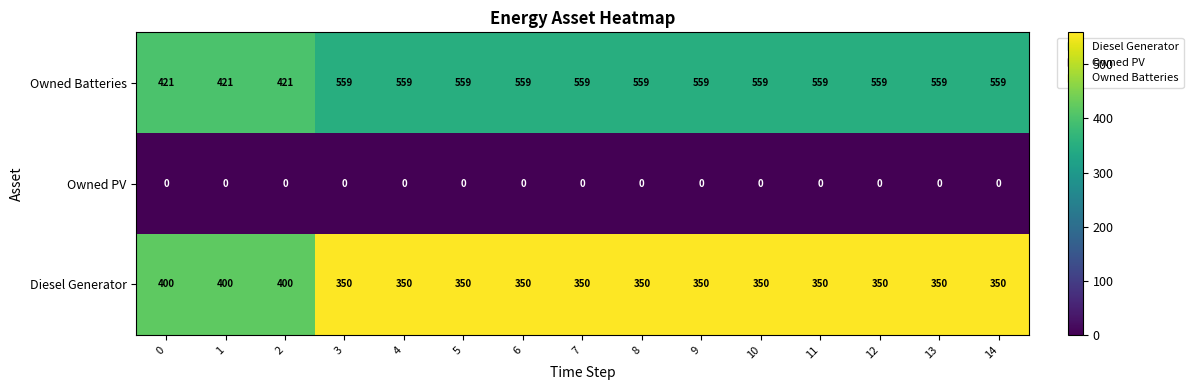

At how many categories does at least one series exceed 420?

15